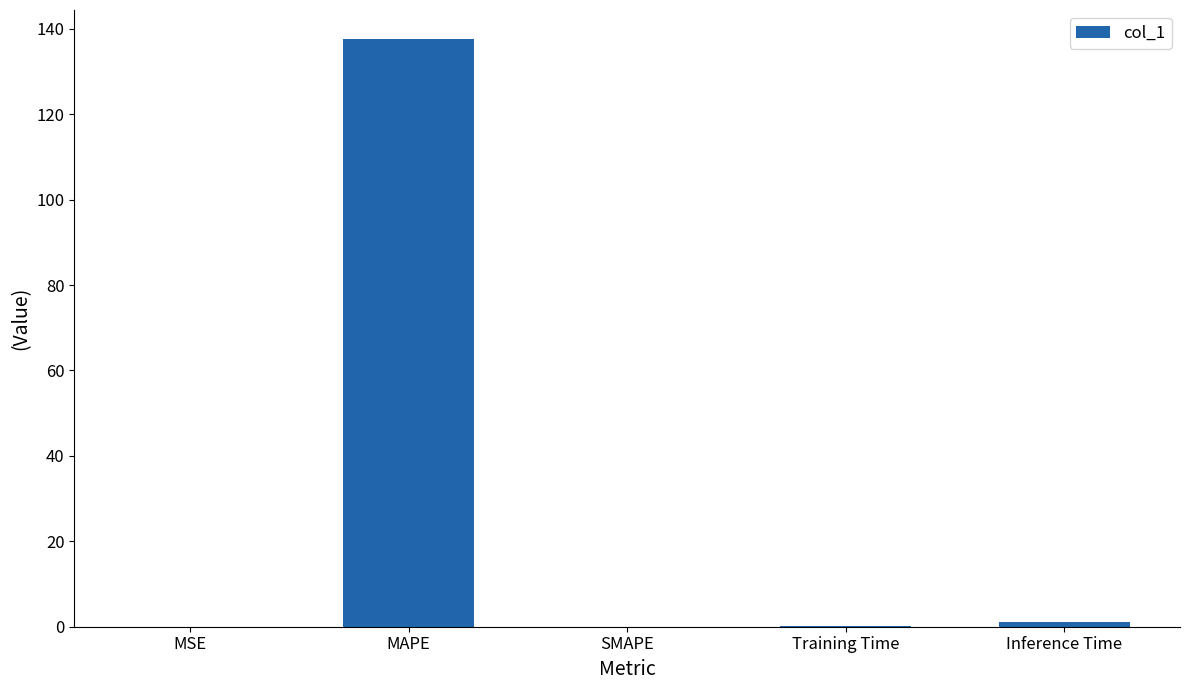

Is it true that the value at MSE is 0.0?

True